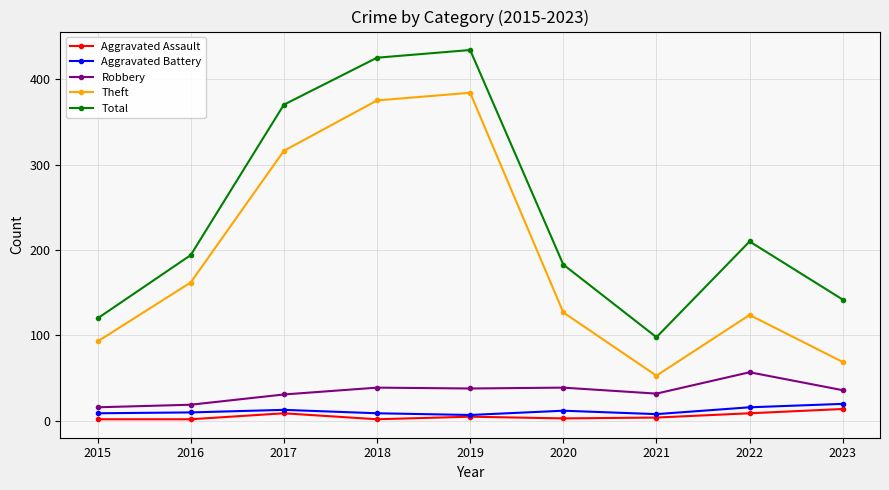

Rank the categories by Total value from highest to lowest.

2019, 2018, 2017, 2022, 2016, 2020, 2023, 2015, 2021